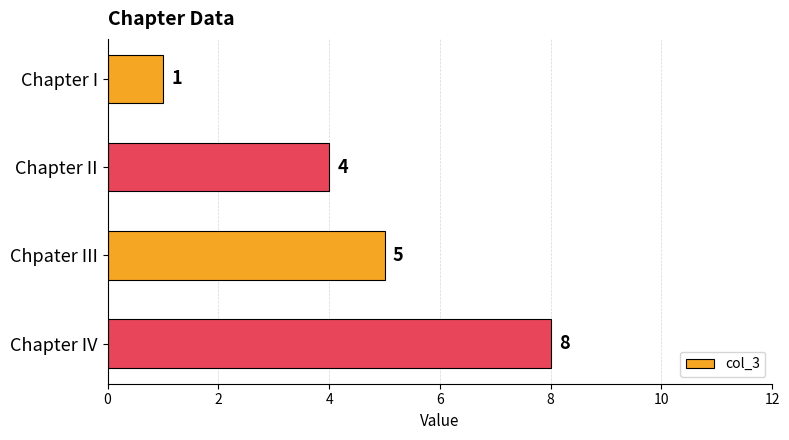

Reading top to bottom, extract all data points from this chart.

Chapter I=1	Chapter II=4	Chpater III=5	Chapter IV=8